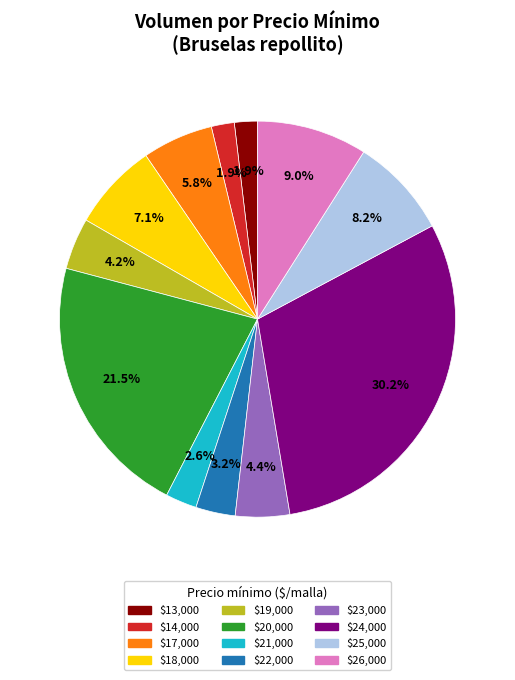

Count the number of slices in the pie.

12